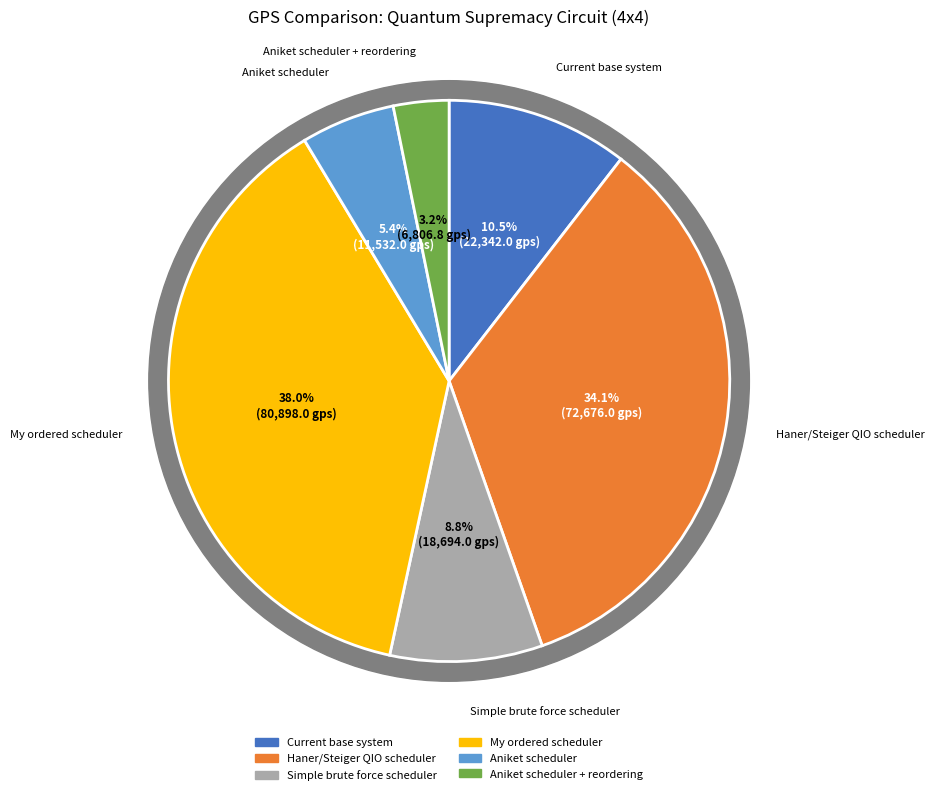

How many slices are in this pie chart?

6